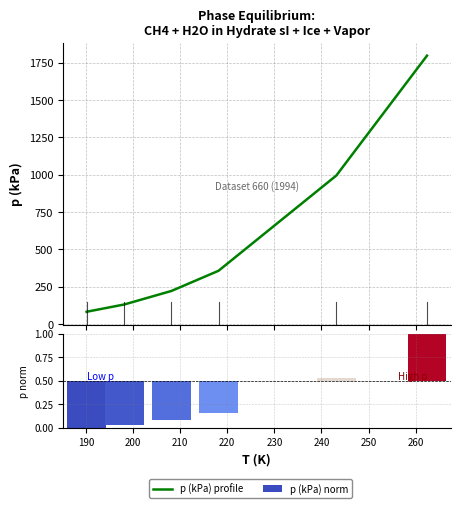

Is the value of p (kPa) profile at 220 greater than the value of p (kPa) norm at 230?

Yes